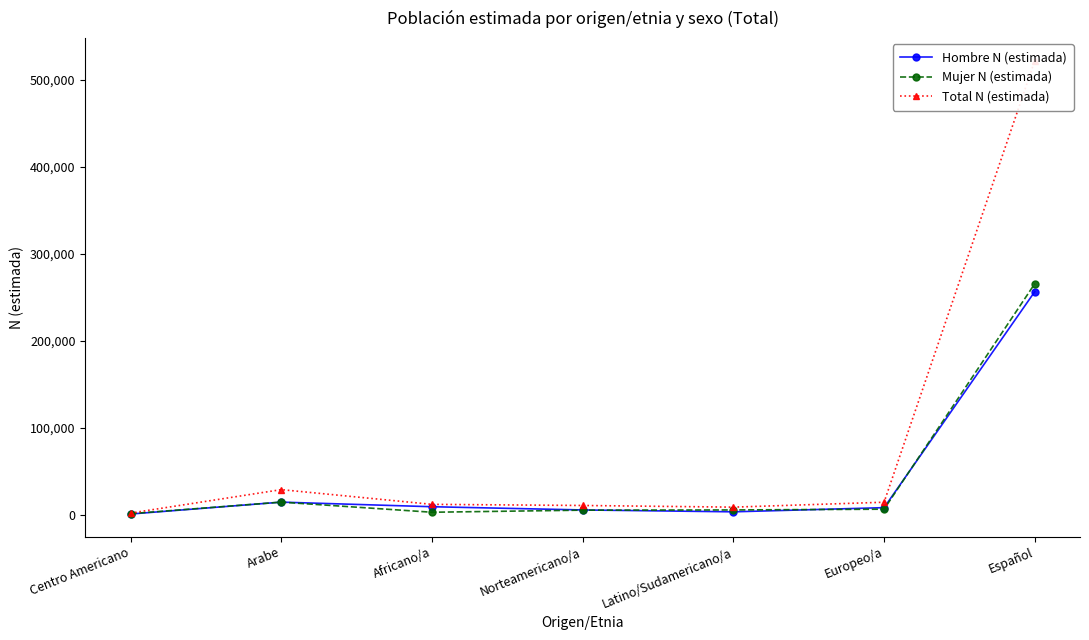

What is the label of the 3rd point from the left?

Africano/a